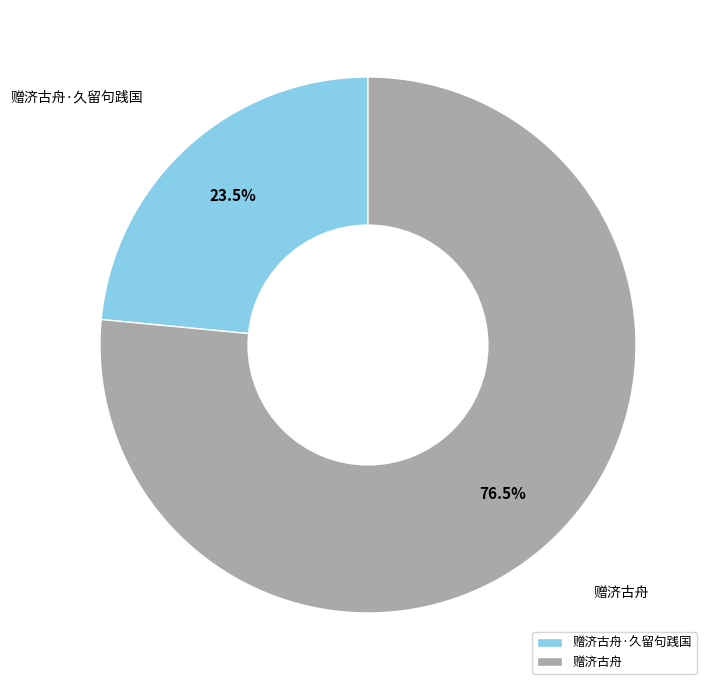

What is the ratio of the value at 赠济古舟 to the value at 赠济古舟·久留句践国?

3.3